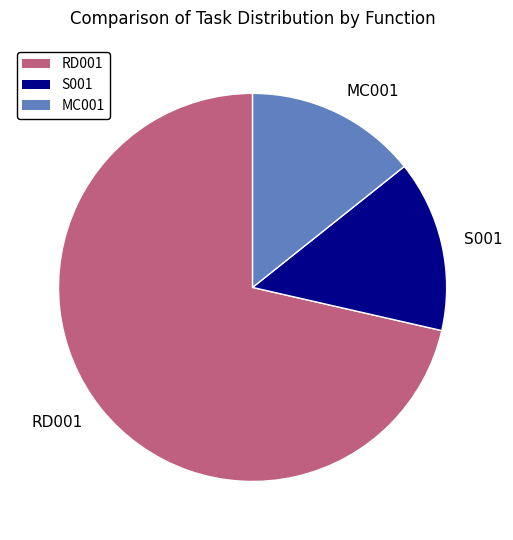

Combined, do S001 and MC001 account for over 50%?

No